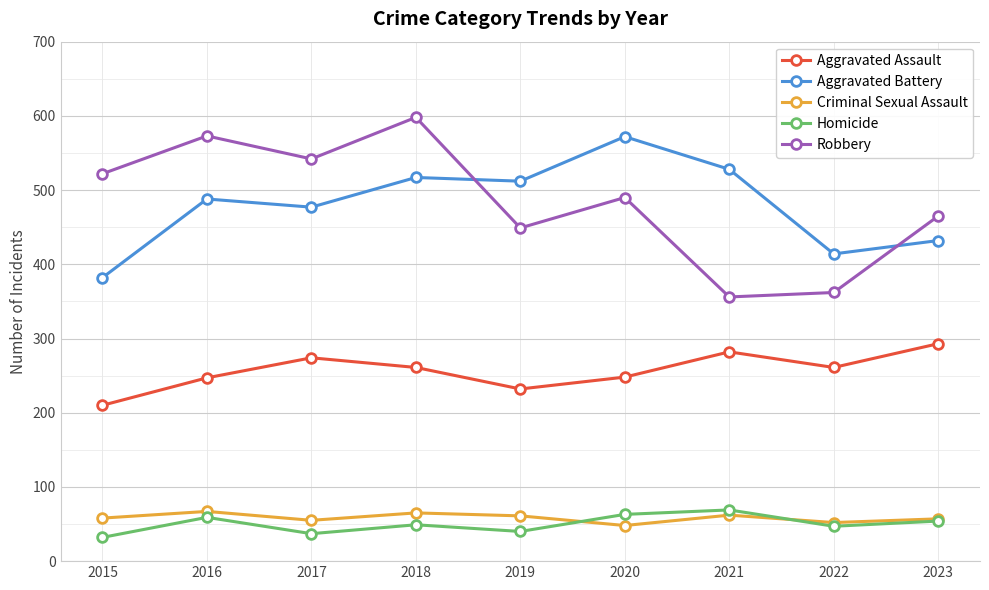

True or false: Criminal Sexual Assault has a value of 88 at 2018.

False